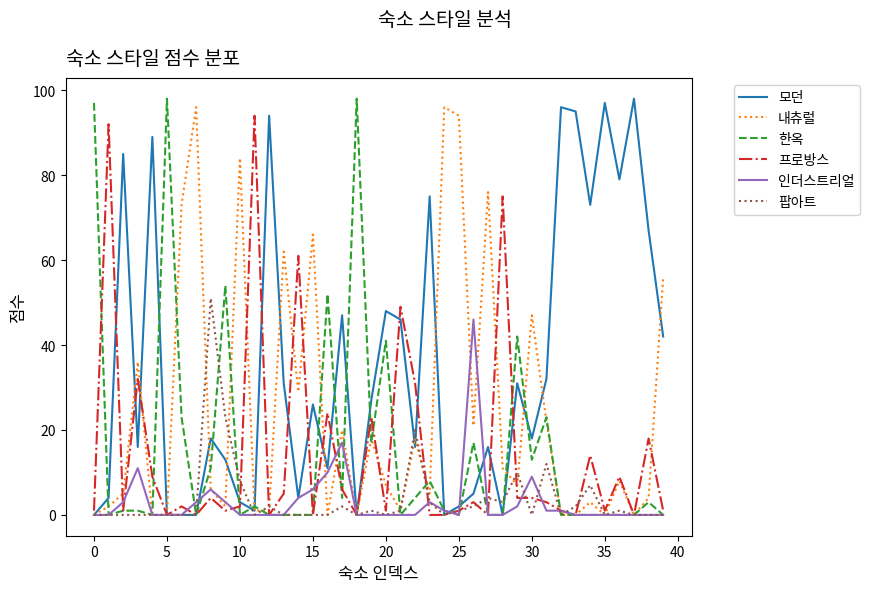

How many interior local peaks does the 내츄럴 series have?

13